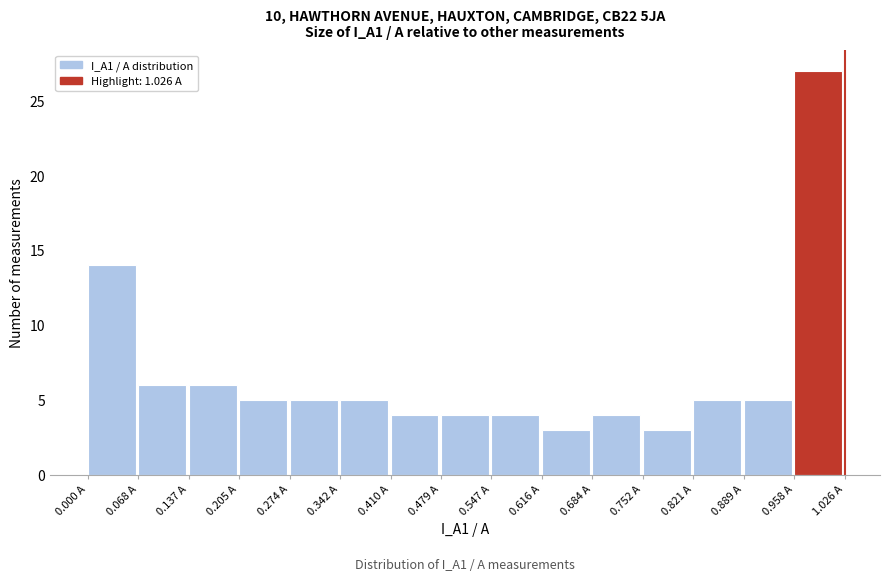

Which range on the x-axis has the tallest bar?

0.96 to 1.03